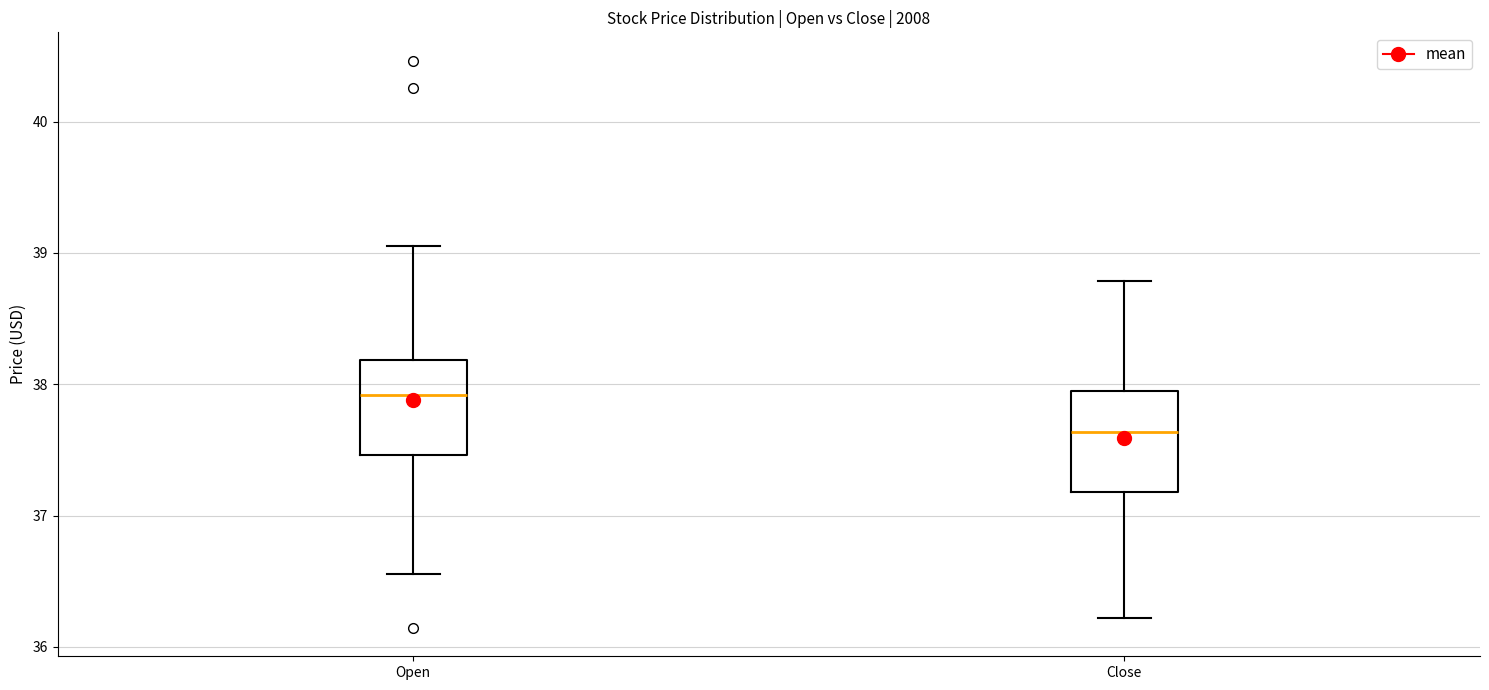

Which box's median line is the lowest?

Close